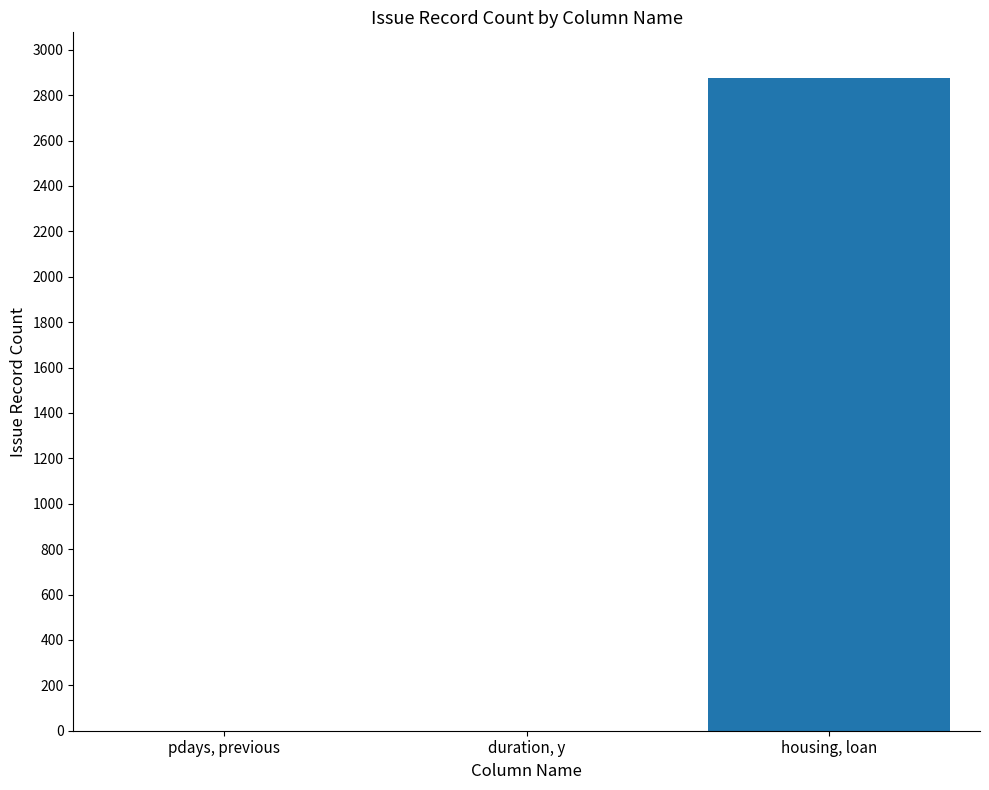

Reading left to right, what are all the values shown in this chart?

pdays, previous=0	duration, y=0	housing, loan=2877